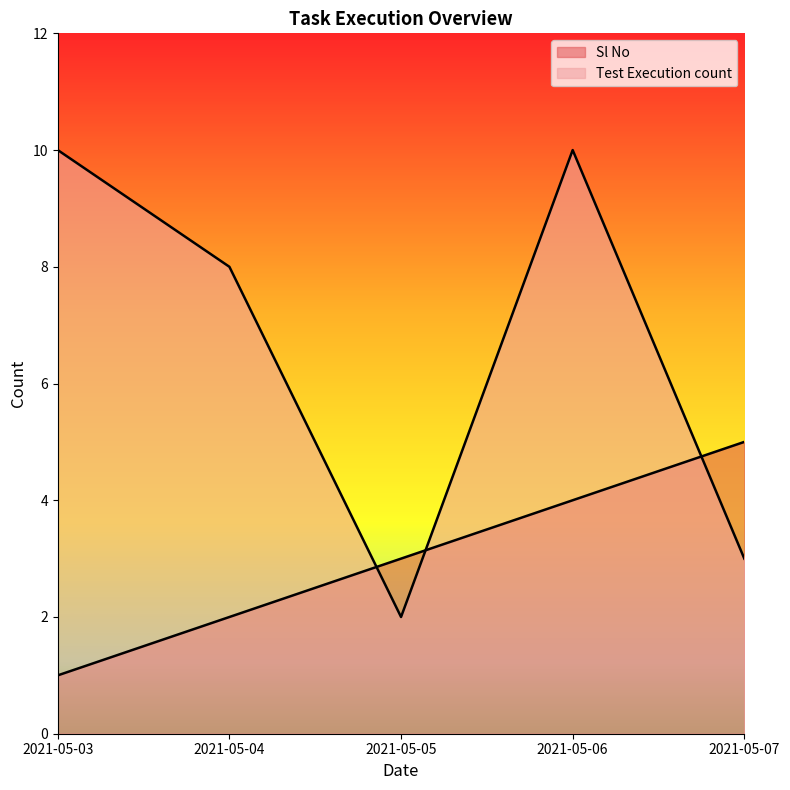

Reading right to left, extract all data points from this chart.

Sl No: 2021-05-07=5	2021-05-06=4	2021-05-05=3	2021-05-04=2	2021-05-03=1
Test Execution count: 2021-05-07=3	2021-05-06=10	2021-05-05=2	2021-05-04=8	2021-05-03=10